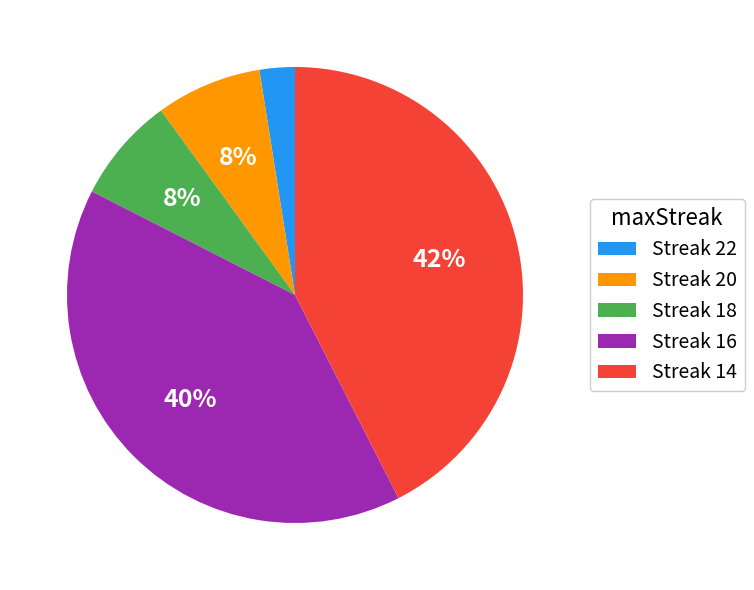

What is the largest slice in the pie chart?

Streak 14